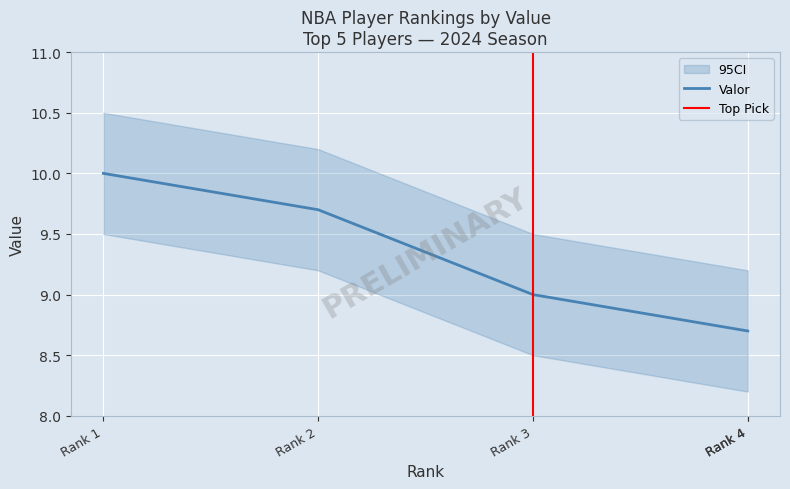

List the labels in order of value, largest first.

Rank 1, Rank 2, Rank 3, Rank 4, Rank 4